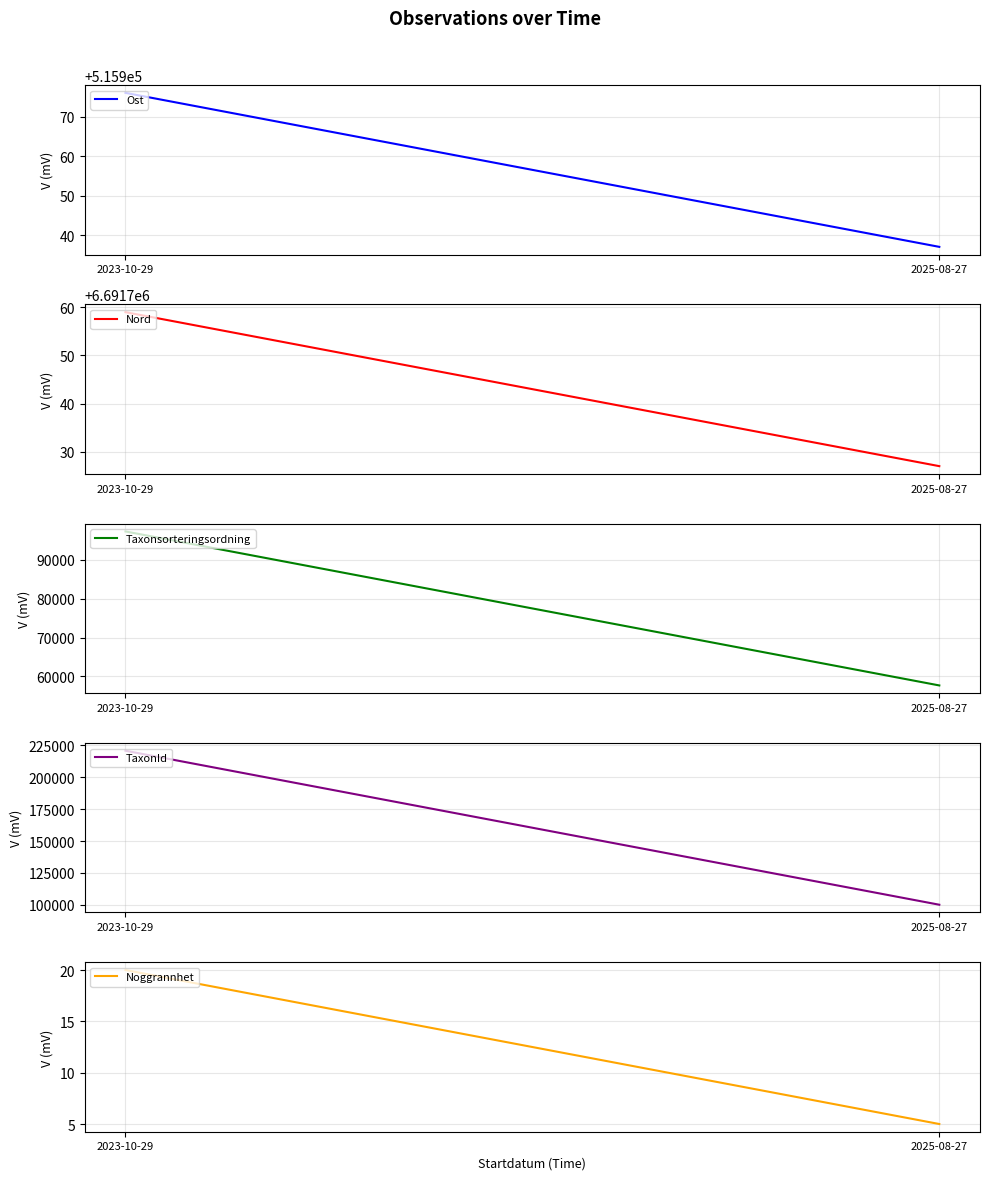

What position from the right is 2025-08-27?

1